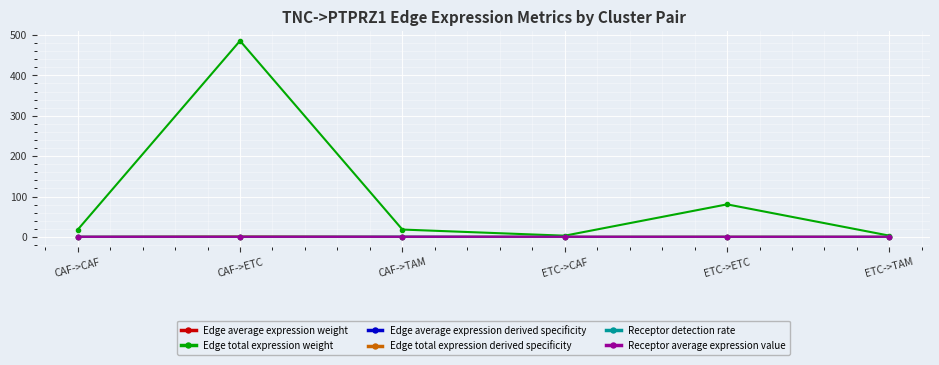

Which category has the highest value across all series?

CAF->ETC